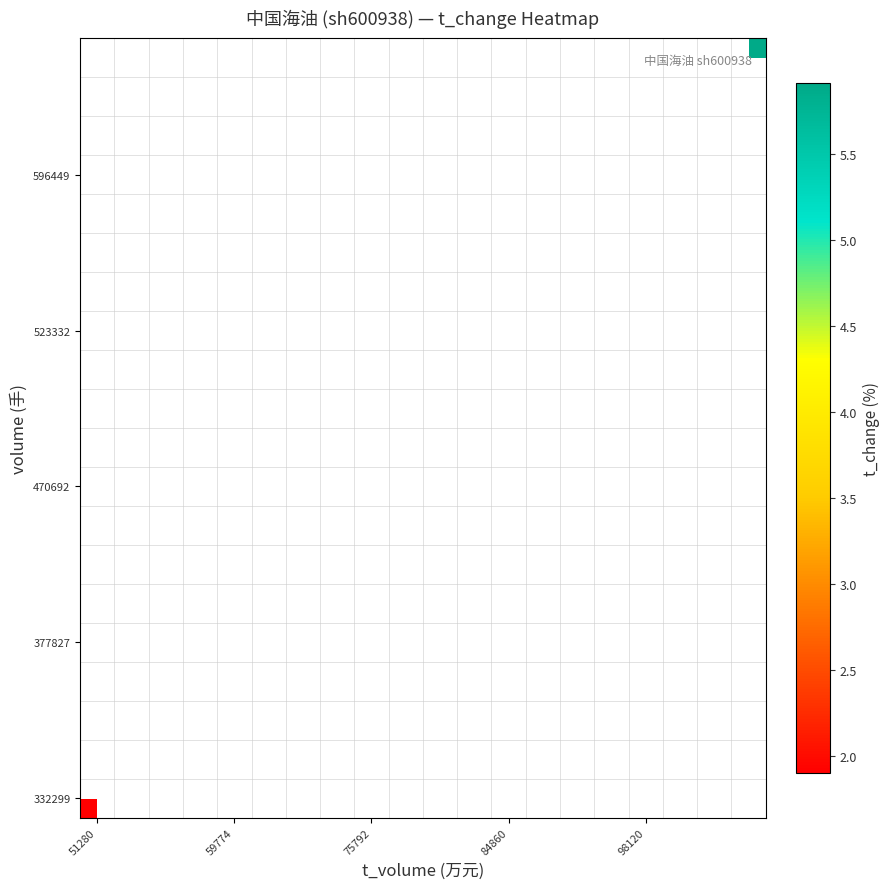

How many data points does each series have?

20